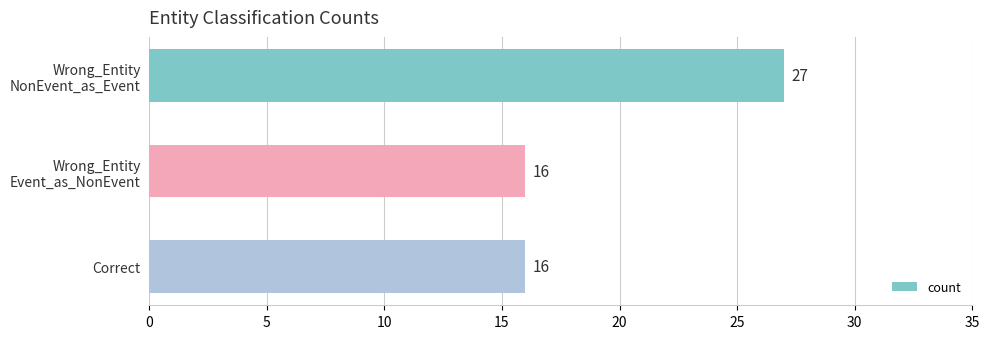

What is the greatest value displayed?

27